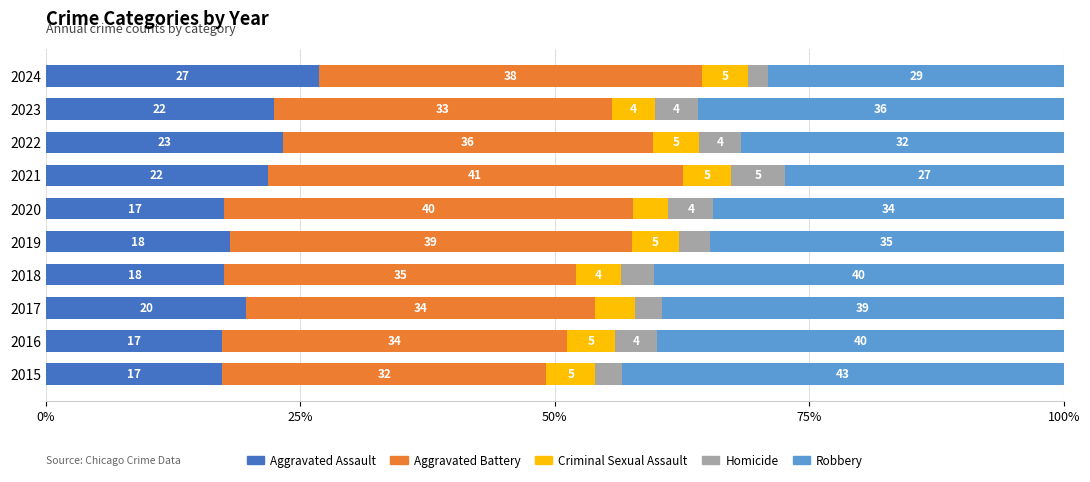

What are all the series names shown in the legend?

Aggravated Assault, Aggravated Battery, Criminal Sexual Assault, Homicide, Robbery